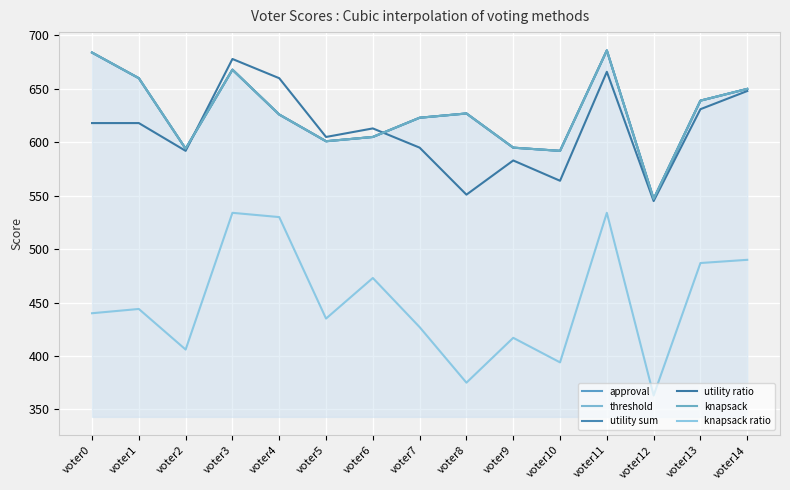

True or false: threshold and knapsack cross at least once.

False